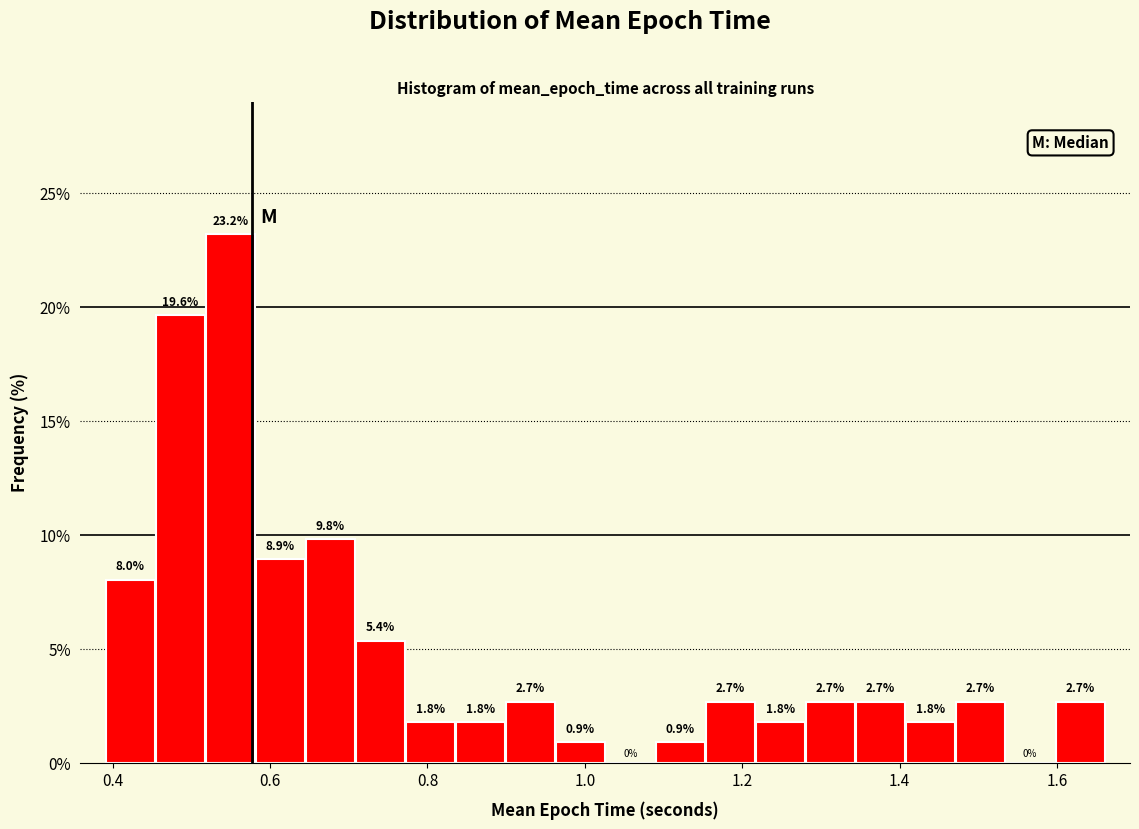

Around what value on the x-axis is the tallest bar? Give the approximate position of its centre, as read against the axis.

0.54